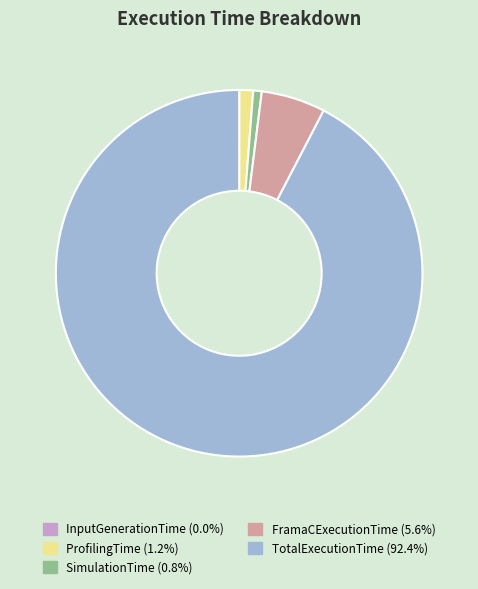

Is there any slice that represents more than half of the pie?

Yes